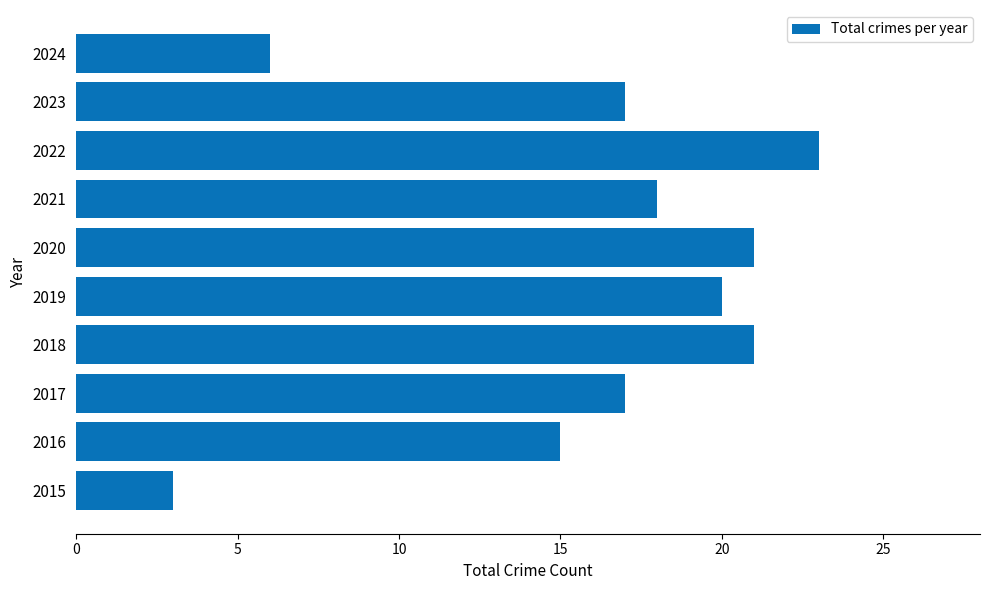

At which label is the value closest to 13?

2016